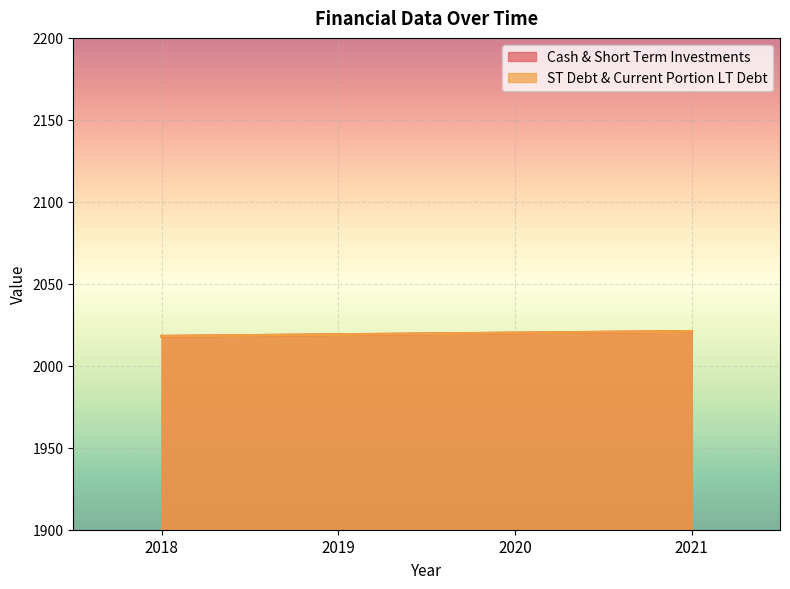

What is the sum of all ST Debt & Current Portion LT Debt values?

8078